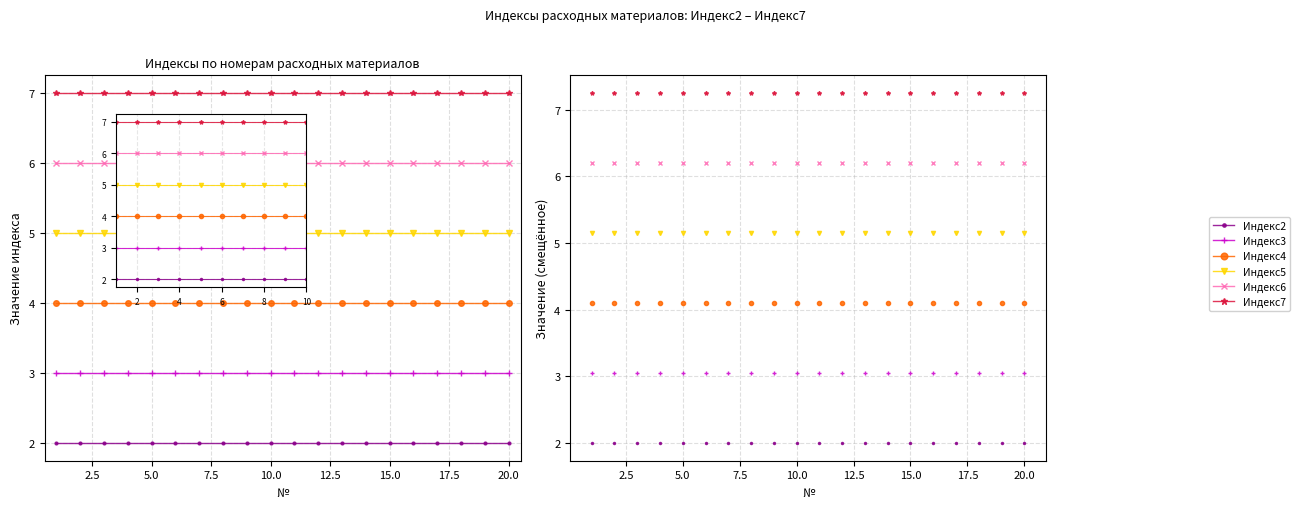

True or false: Индекс7 and Индекс6 intersect in this chart.

False